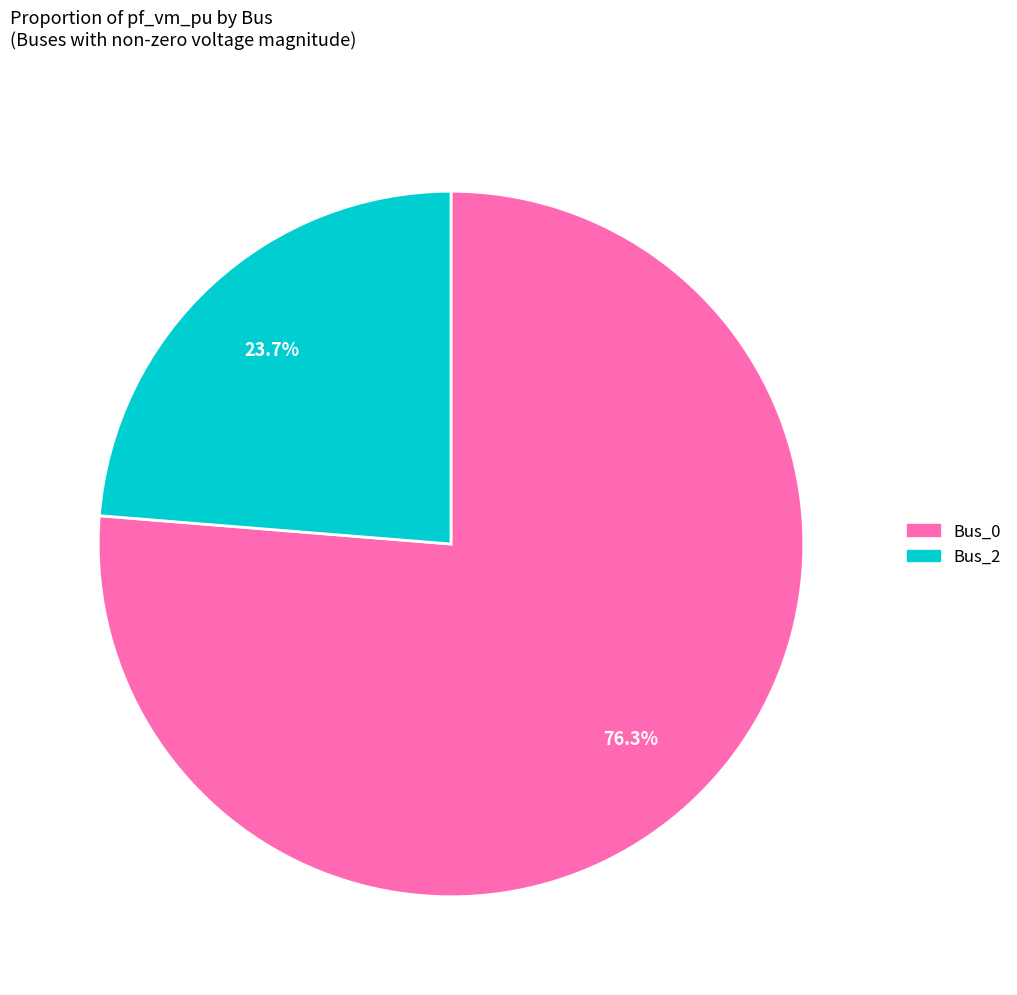

Which has a higher value, Bus_2 or Bus_0?

Bus_0